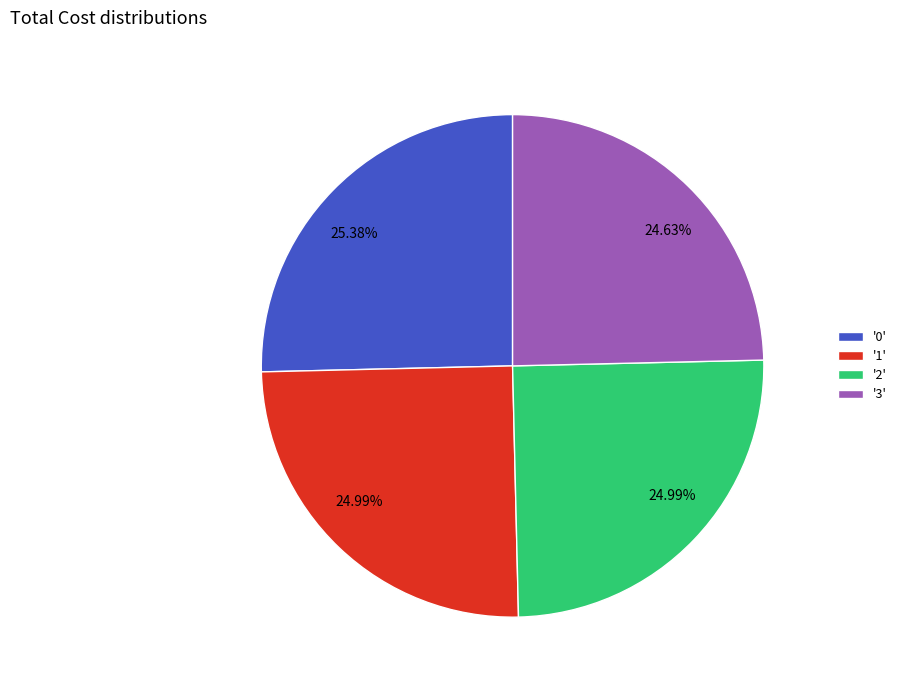

Does any single category account for the majority?

No